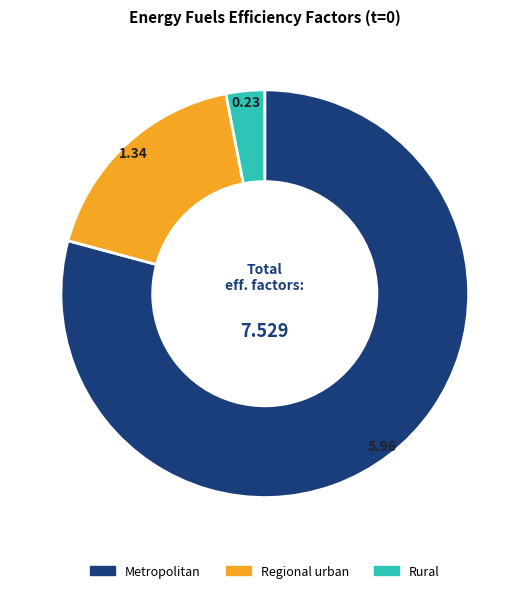

Is there any slice that represents more than half of the pie?

Yes